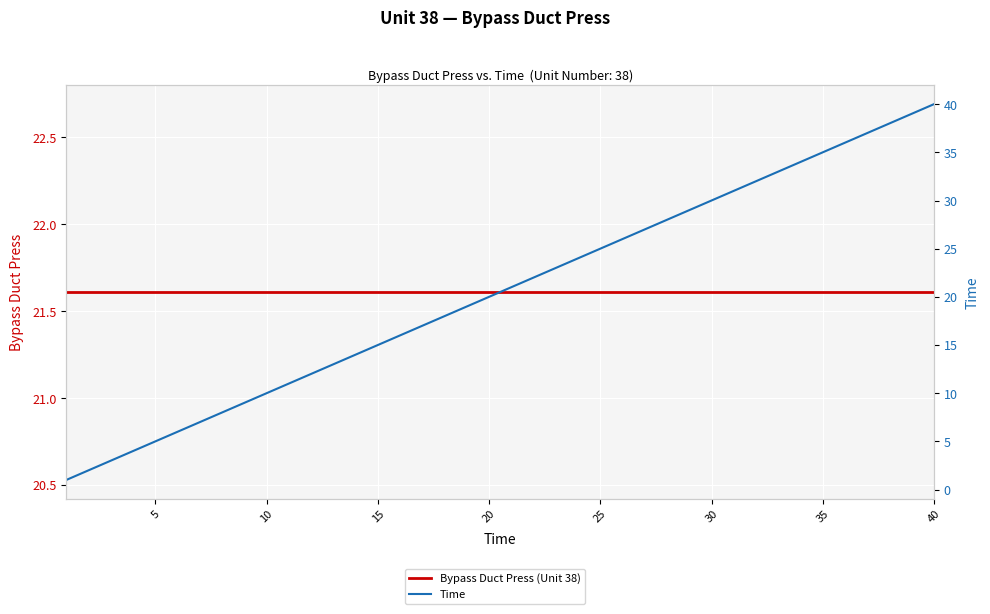

What is the sum of the Bypass Duct Press (Unit 38) values at 29 and 15?

43.2